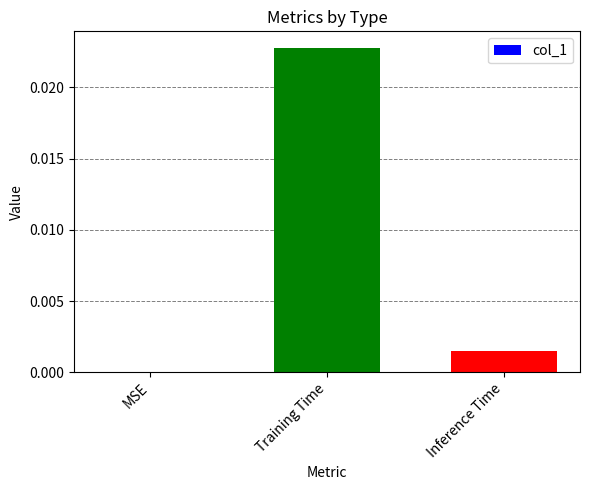

The chart shows a value of 0.0 at MSE. True or false?

True